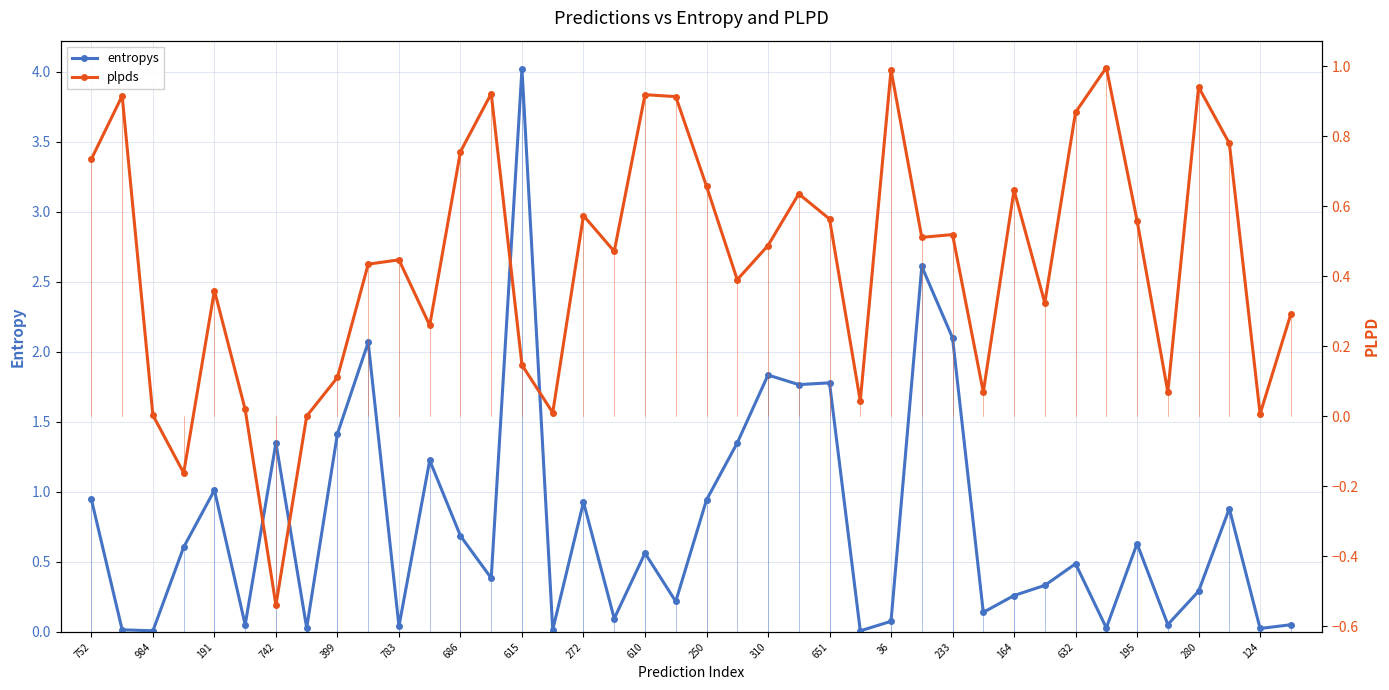

Which series ends up on top after the final intersection of entropys and plpds?

plpds